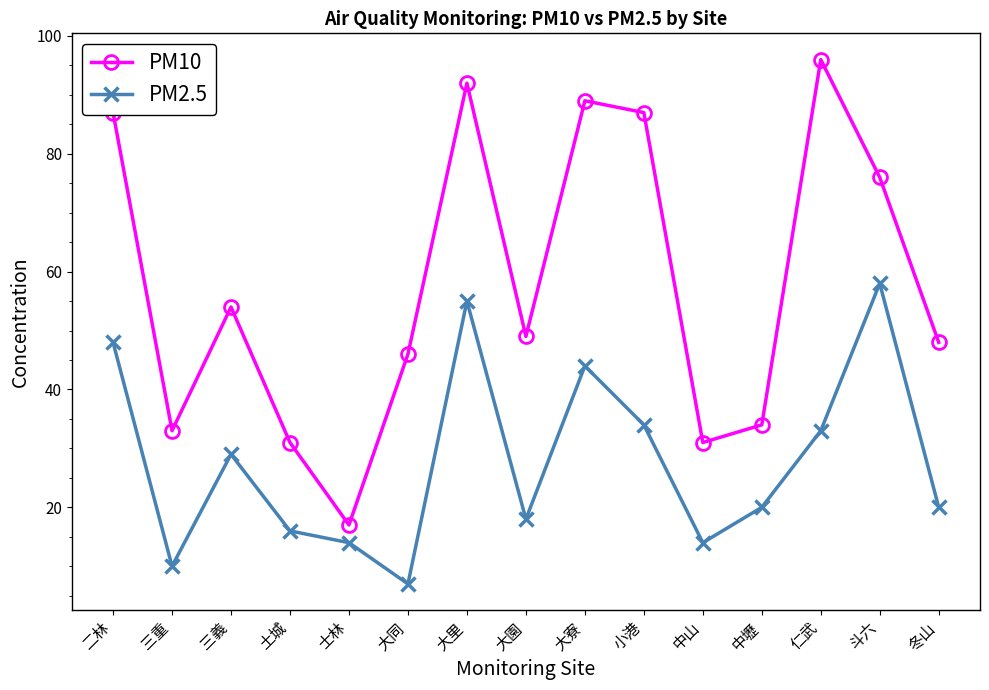

Is the value of PM10 at 土城 greater than the value of PM2.5 at 二林?

No